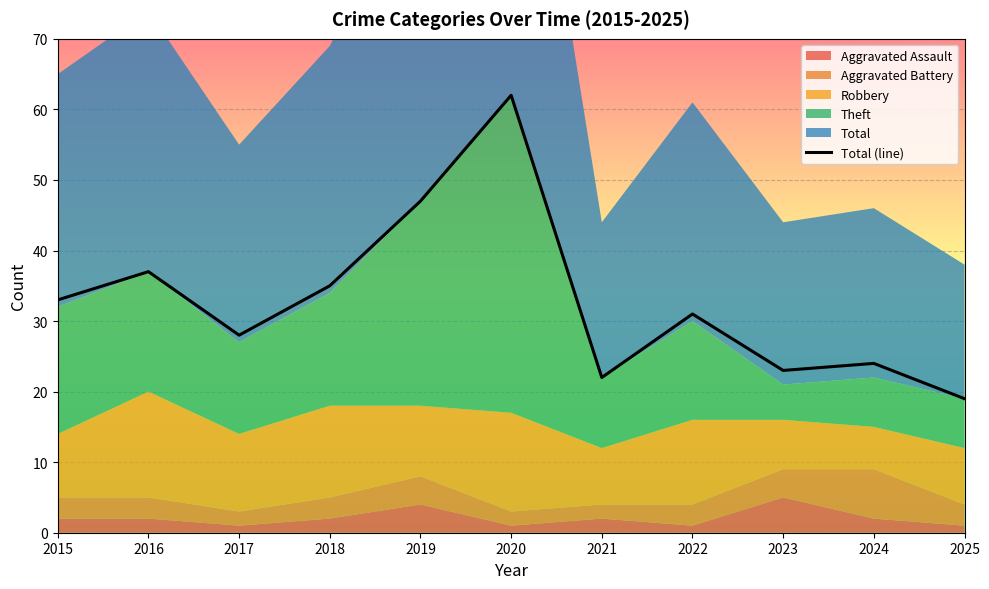

Reading right to left, extract all data points from this chart.

19	24	23	31	22	62	47	35	28	37	33